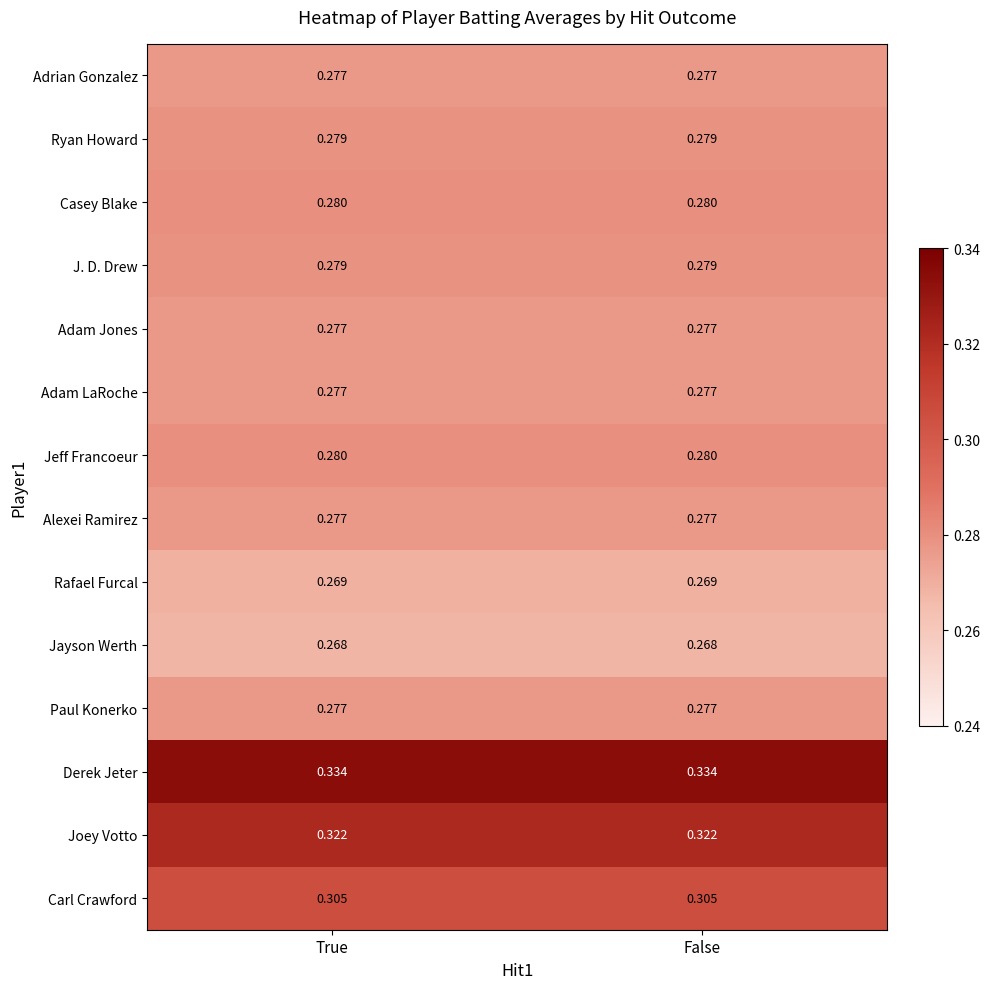

Is the value of Alexei Ramirez at False greater than the value of J. D. Drew at True?

No